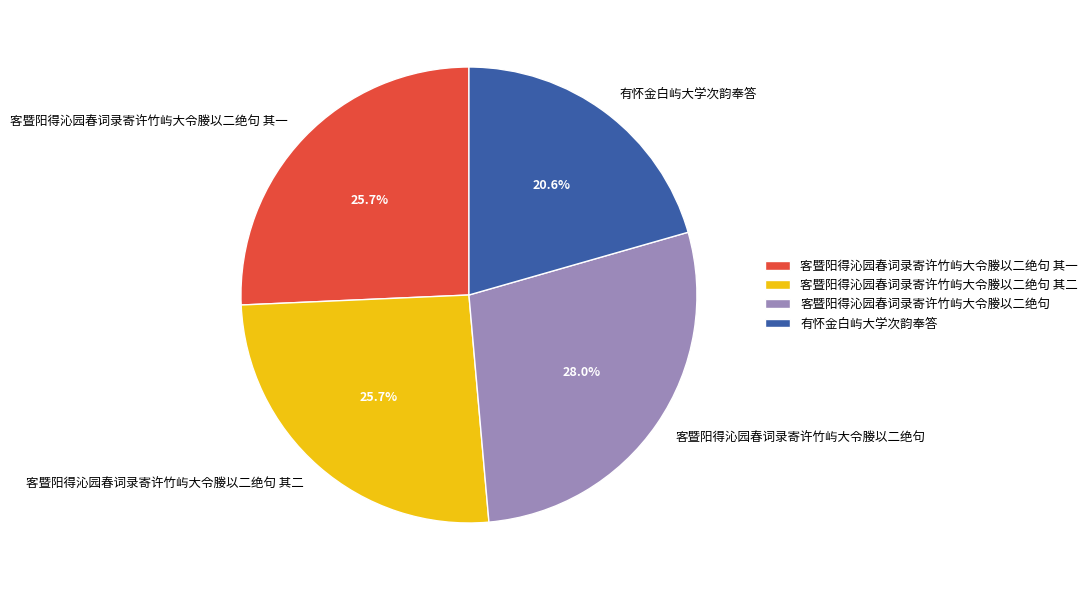

How many slices are in this pie chart?

4